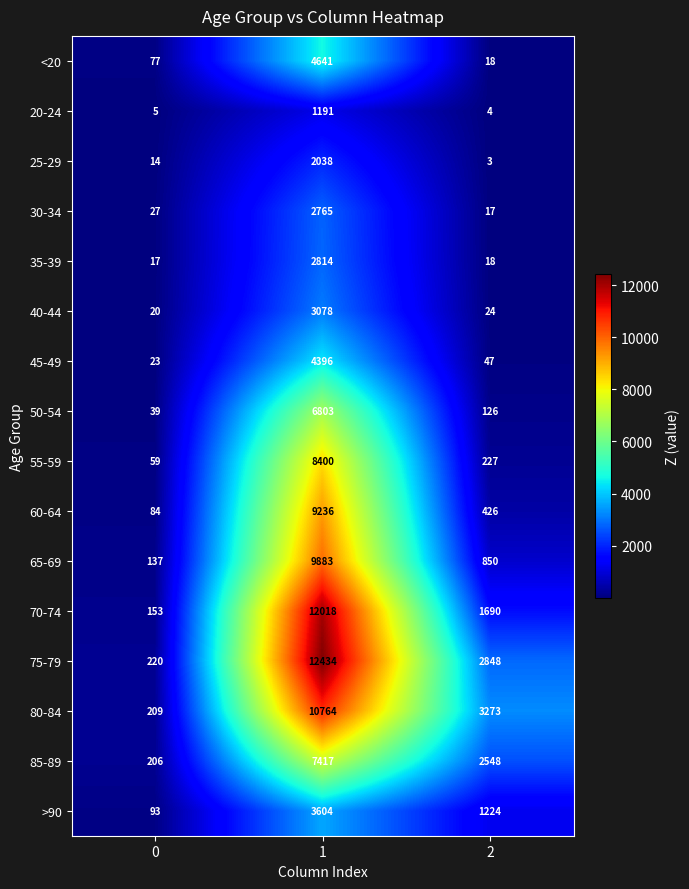

Which series changed the most between 0 and 1?

75-79